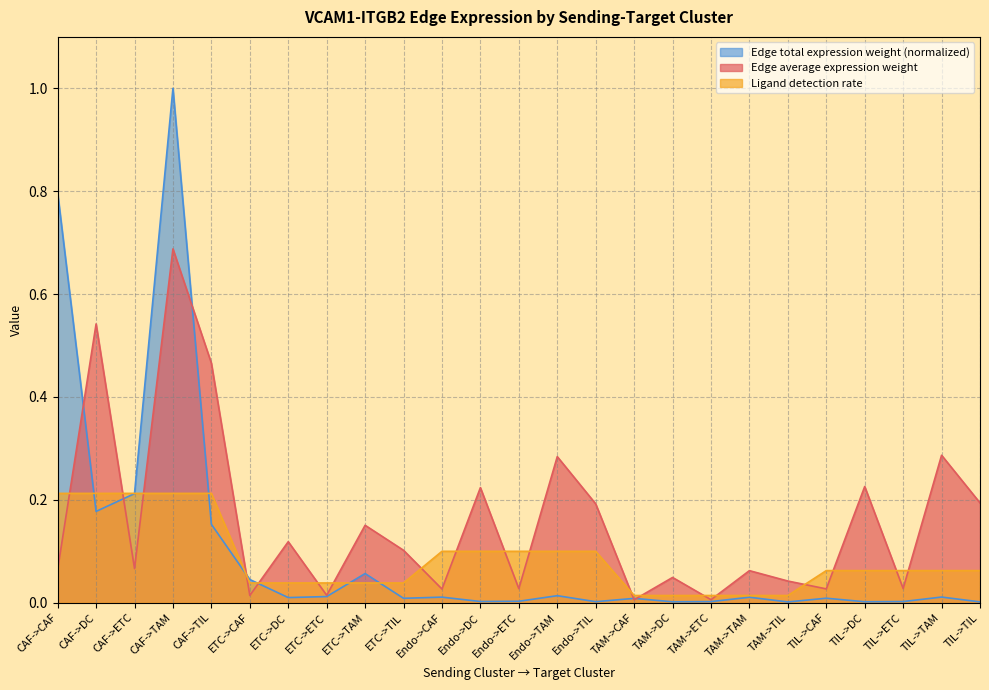

What is the maximum value shown in the chart?

1.0